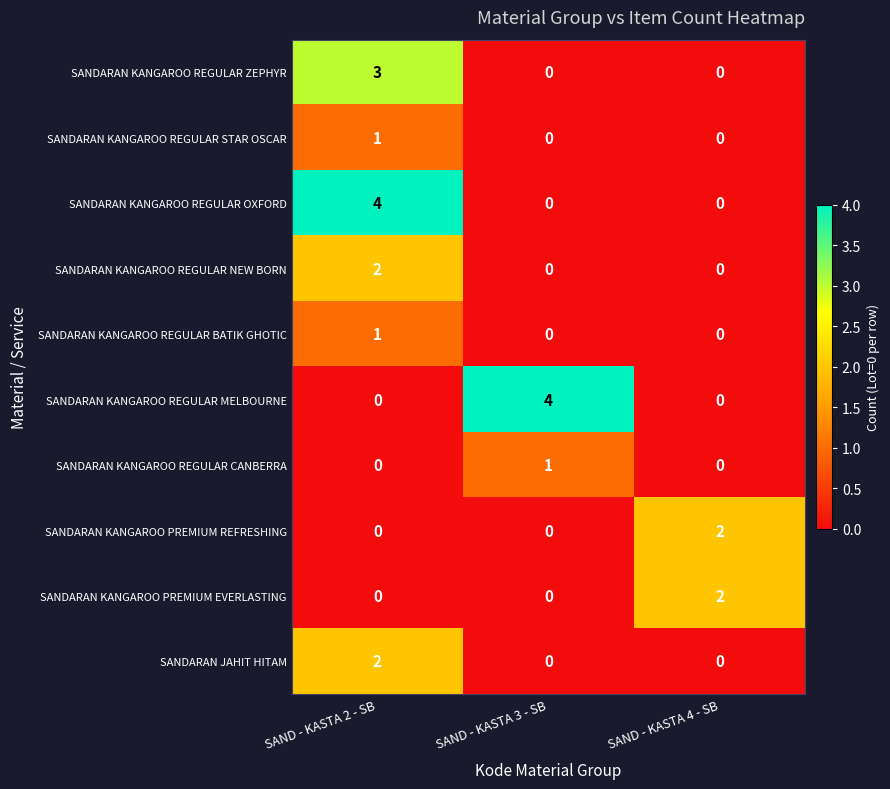

The value of SANDARAN JAHIT HITAM at SAND - KASTA 4 - SB is 1. True or false?

False